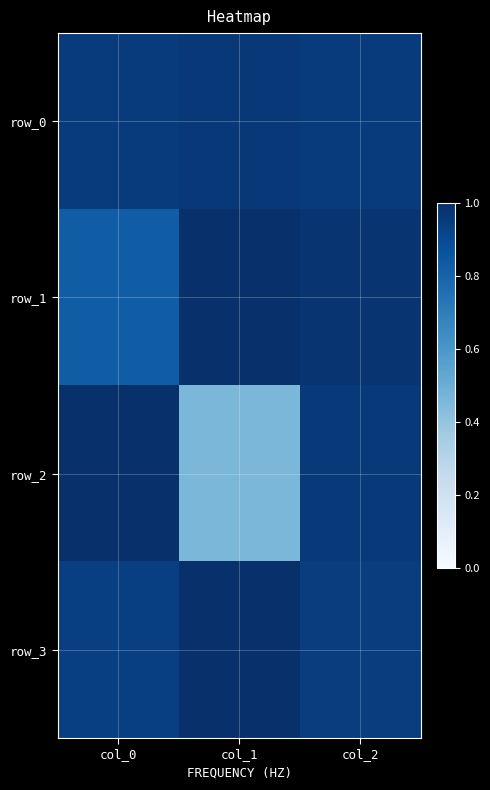

What is the sum of all row_2 values?

2.4